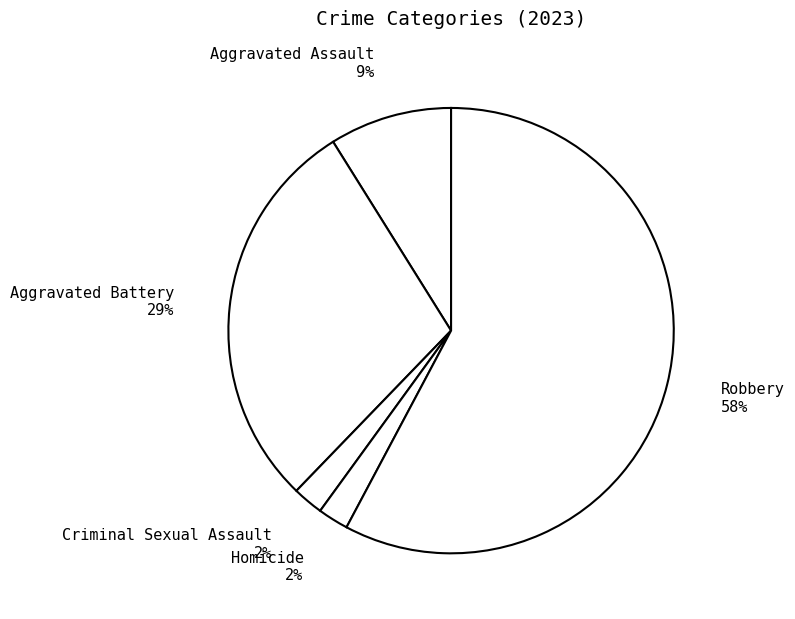

Approximately how many times larger is the value at Aggravated Battery 29% compared to Robbery 58%?

0.5